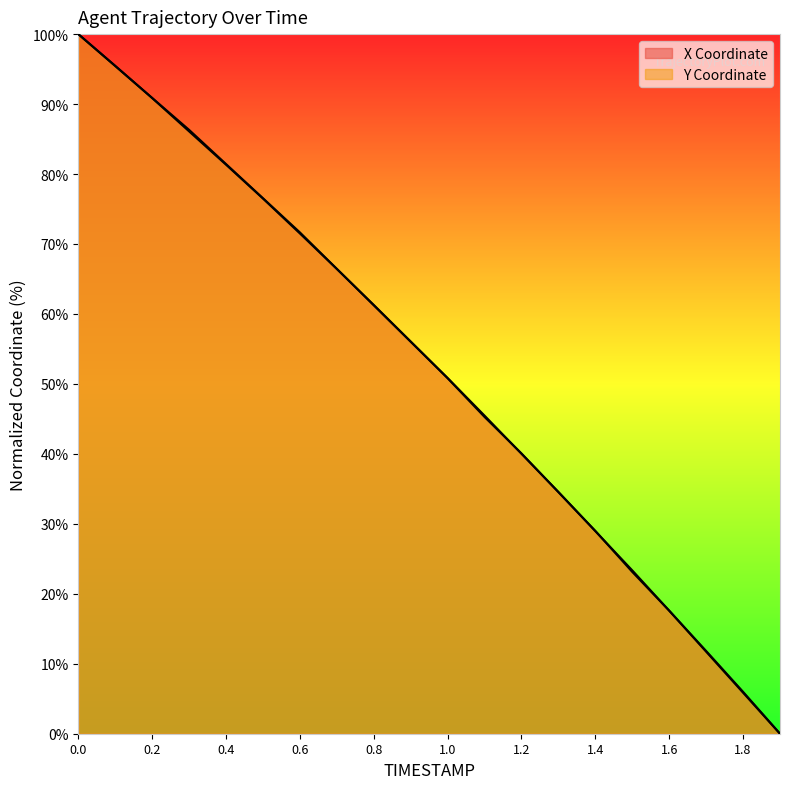

List the labels in order of Y value, largest first.

0.0, 0.1, 0.2, 0.3, 0.4, 0.5, 0.6, 0.7, 0.8, 0.9, 1.0, 1.1, 1.2, 1.3, 1.4, 1.5, 1.6, 1.7, 1.8, 1.9